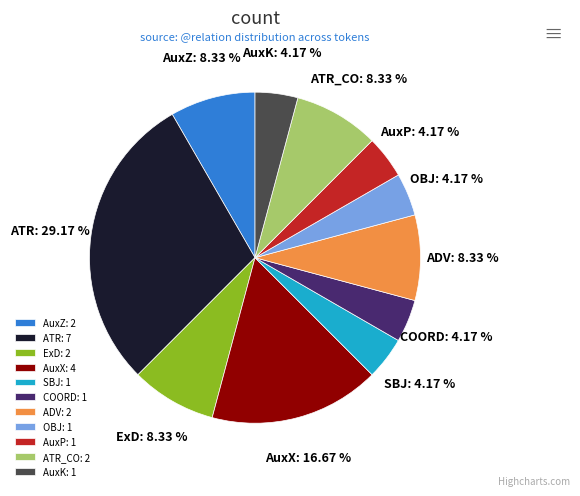

How many slices are in this pie chart?

11